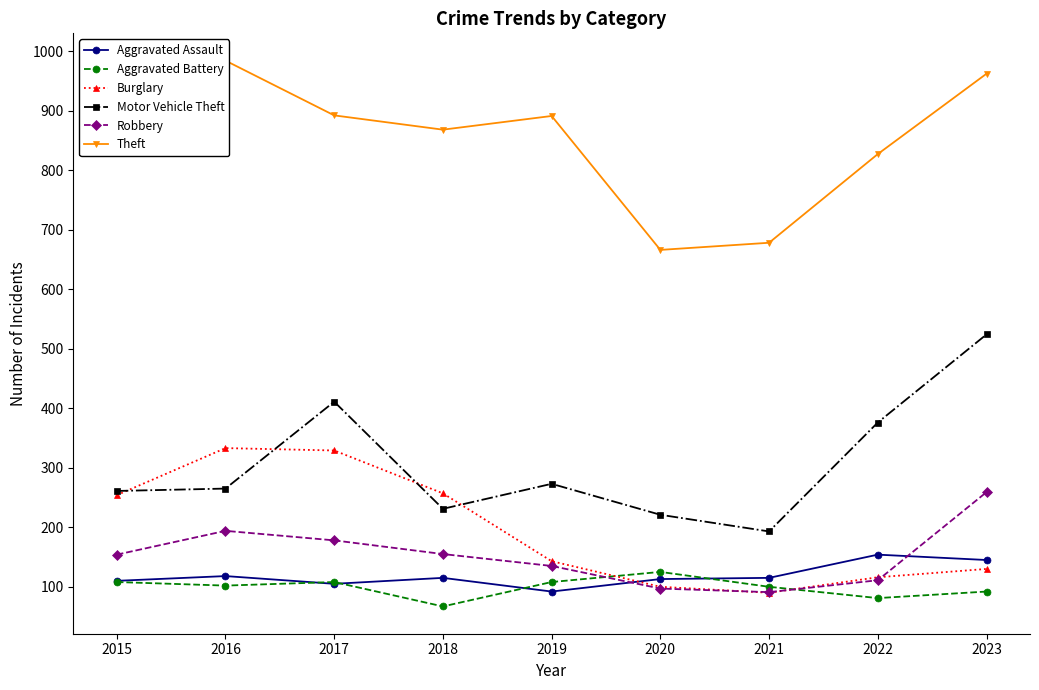

Reading right to left, what are all the values shown in this chart?

Aggravated Assault: 2023=145	2022=154	2021=115	2020=113	2019=92	2018=115	2017=105	2016=118	2015=110
Aggravated Battery: 2023=92	2022=81	2021=100	2020=125	2019=108	2018=67	2017=108	2016=102	2015=108
Burglary: 2023=130	2022=116	2021=90	2020=100	2019=143	2018=257	2017=329	2016=333	2015=254
Motor Vehicle Theft: 2023=524	2022=376	2021=193	2020=221	2019=273	2018=231	2017=411	2016=265	2015=261
Robbery: 2023=259	2022=111	2021=91	2020=97	2019=135	2018=155	2017=178	2016=194	2015=154
Theft: 2023=962	2022=827	2021=678	2020=666	2019=891	2018=868	2017=892	2016=984	2015=874